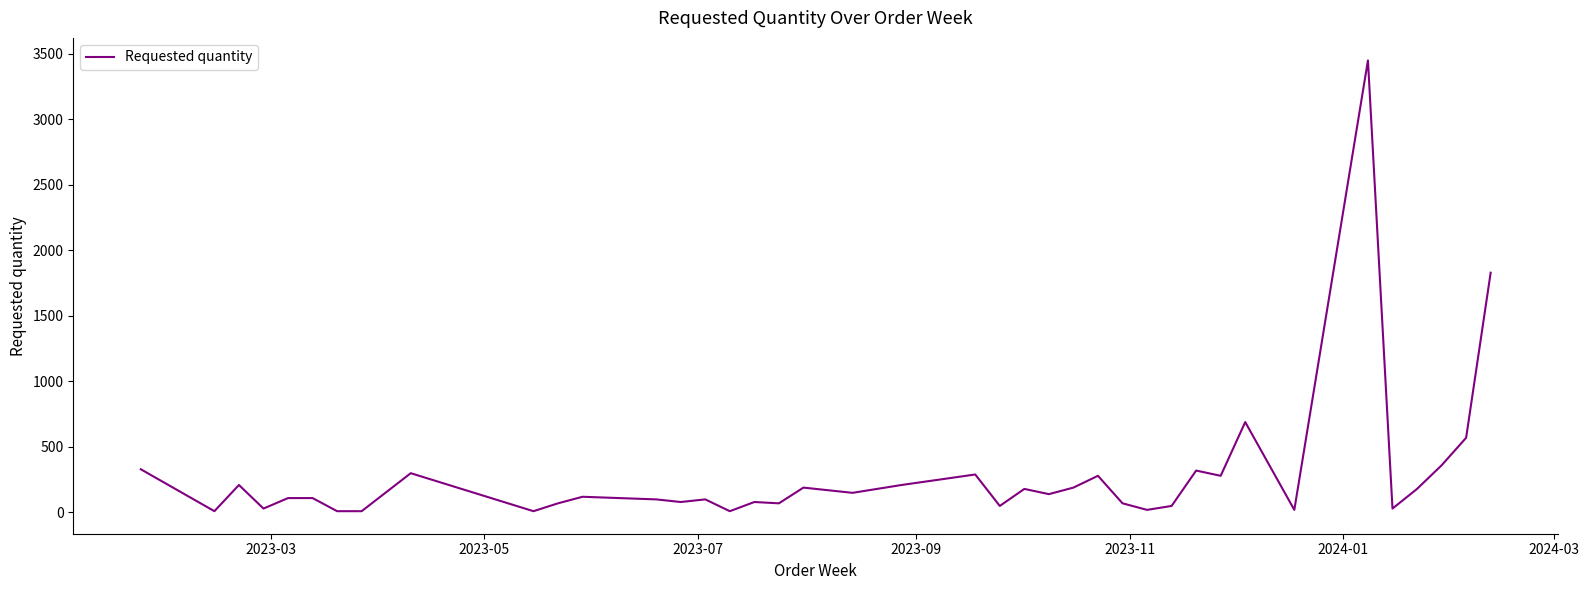

What is the difference between the maximum and minimum values?

3440